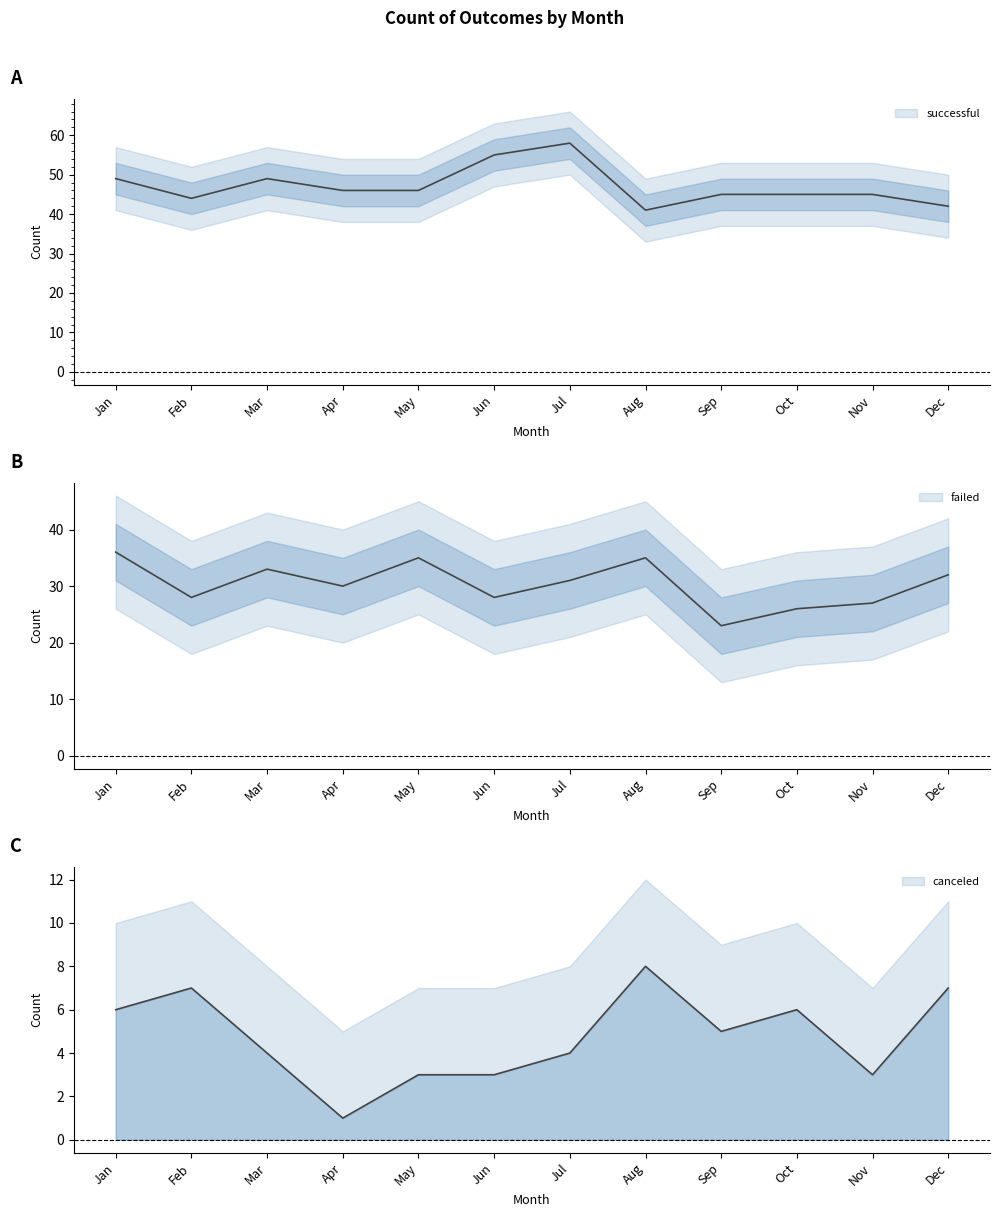

In canceled, how many points are lower than both neighbors (excluding endpoints)?

3